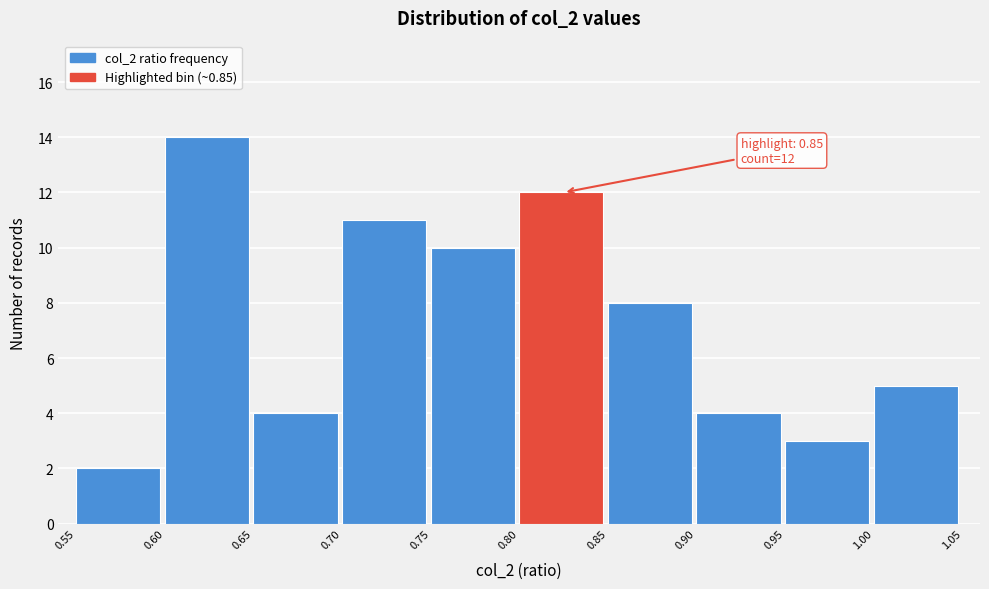

Which range on the x-axis has the tallest bar?

0.60 to 0.65